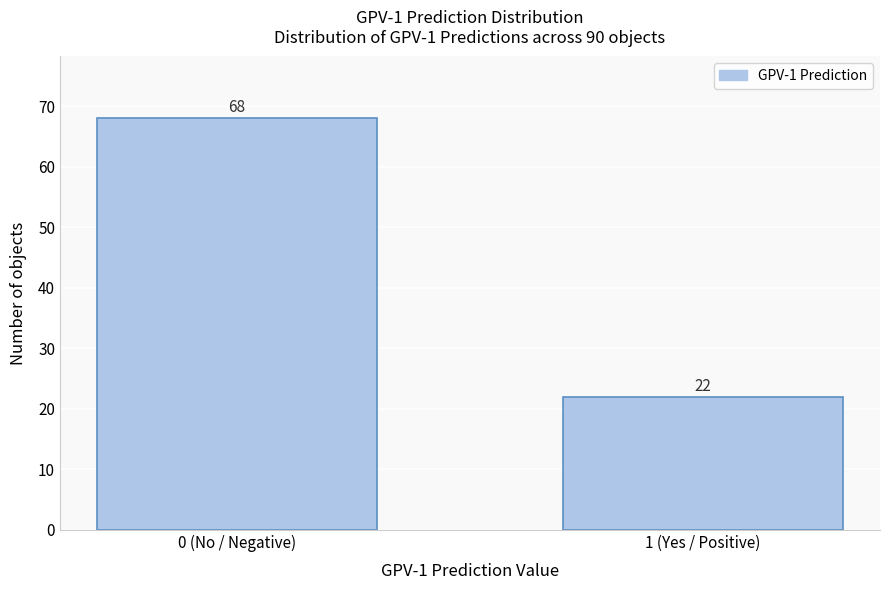

Reading left to right, extract all data points from this chart.

0 (No / Negative)=68	1 (Yes / Positive)=22